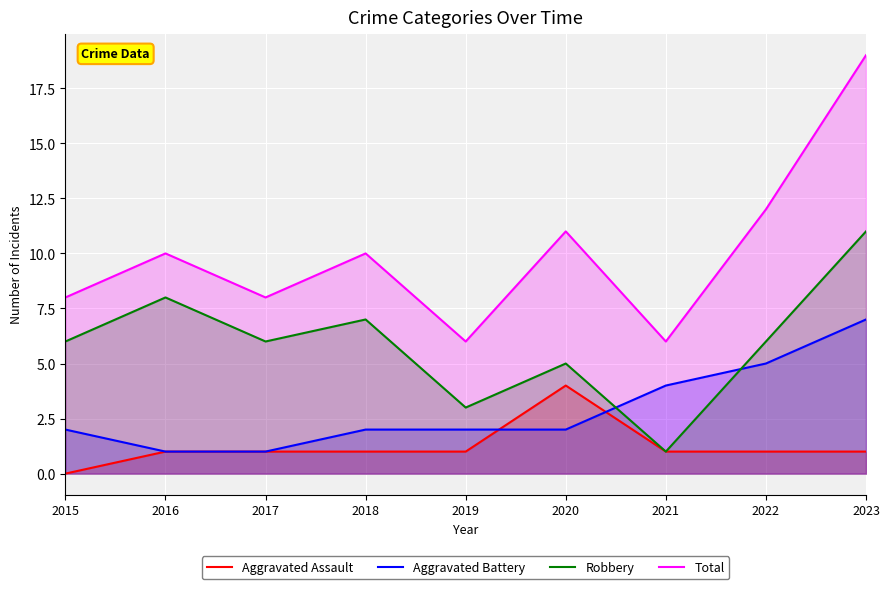

At which label does Aggravated Assault reach its peak?

2020